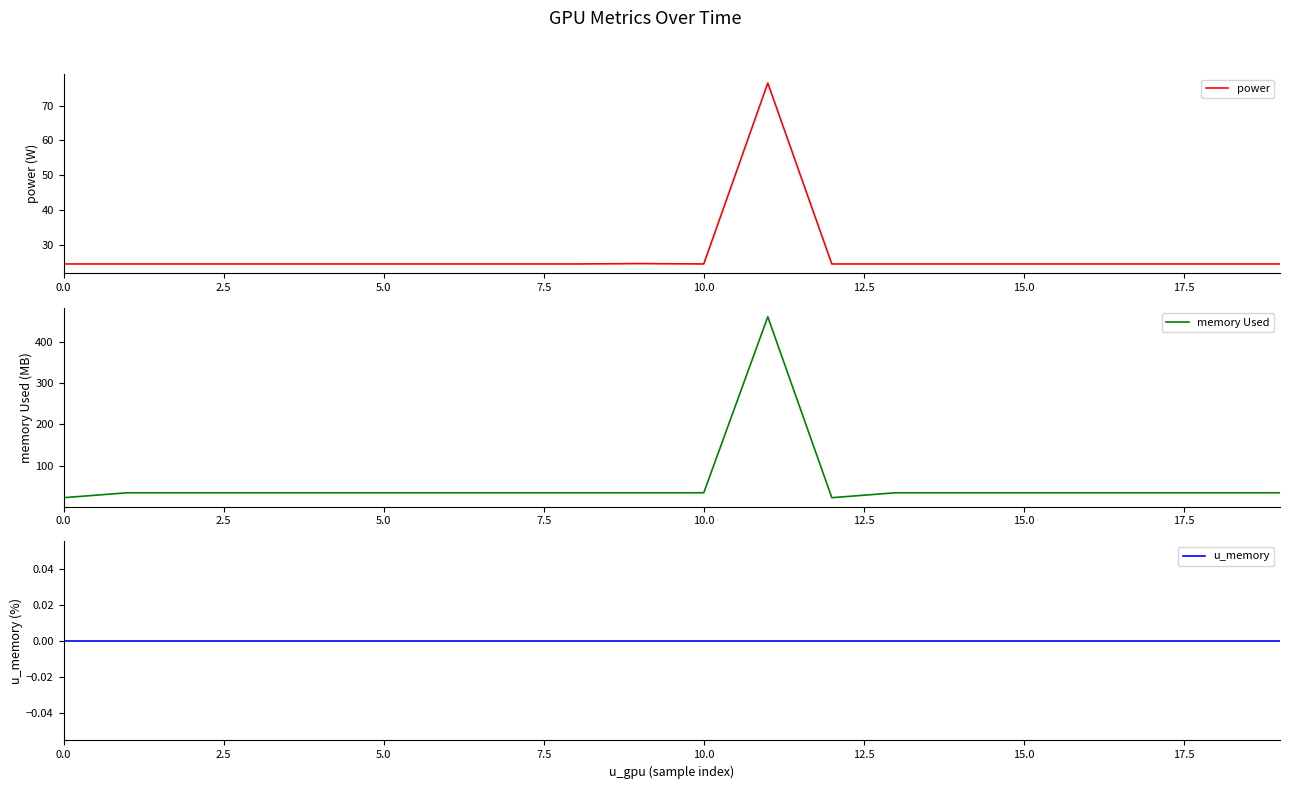

What is the minimum value for power?

24.4